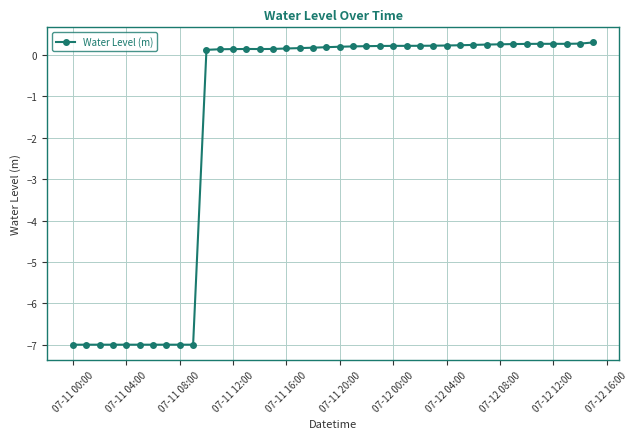

What is the value of the 37th point from the left?

0.3